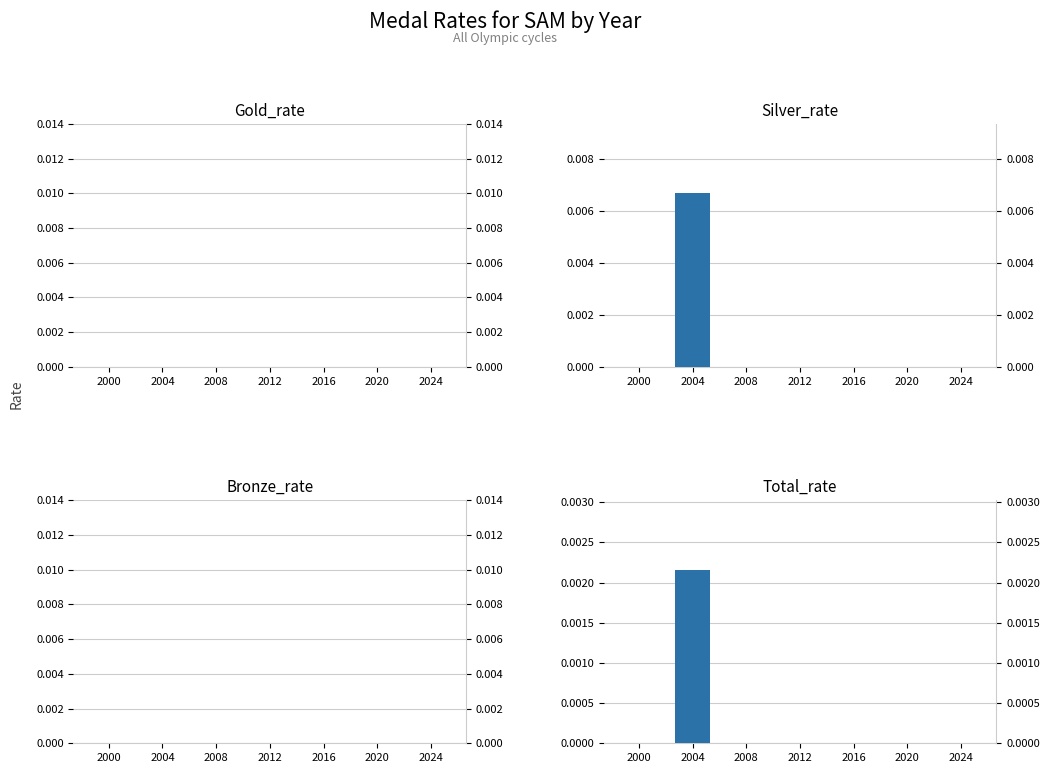

What are all the series names shown in the legend?

Gold_rate, Silver_rate, Bronze_rate, Total_rate